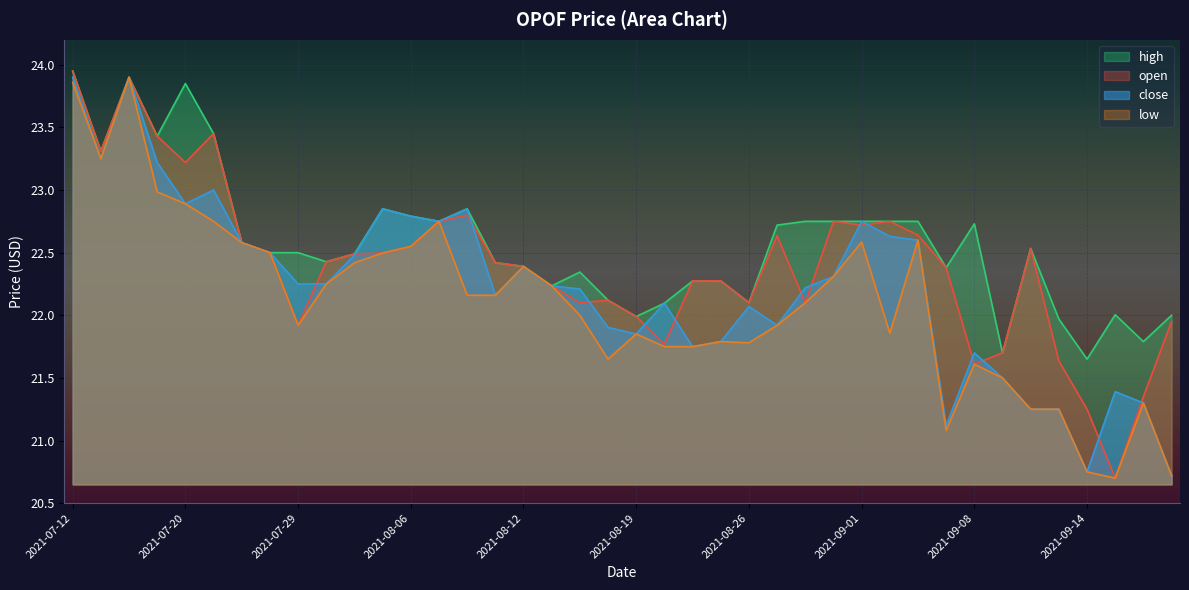

Reading left to right, list all the values displayed in this chart.

open: 23.9	23.3	23.9	23.4	23.2	23.4	22.6	22.5	21.9	22.4	22.5	22.5	22.6	22.8	22.8	22.4	22.4	22.2	22.1	22.1	22.0	21.8	22.3	22.3	22.1	22.6	22.1	22.8	22.7	22.8	22.6	22.4	21.6	21.7	22.5	21.6	21.2	20.7	21.4	21.9
high: 23.9	23.3	23.9	23.4	23.9	23.4	22.6	22.5	22.5	22.4	22.5	22.9	22.8	22.8	22.8	22.4	22.4	22.2	22.3	22.1	22.0	22.1	22.3	22.3	22.1	22.7	22.8	22.8	22.8	22.8	22.8	22.4	22.7	21.7	22.5	22.0	21.6	22.0	21.8	22.0
low: 23.9	23.2	23.9	23.0	22.9	22.8	22.6	22.5	21.9	22.2	22.4	22.5	22.6	22.8	22.2	22.2	22.4	22.2	22.0	21.6	21.9	21.8	21.8	21.8	21.8	21.9	22.1	22.3	22.6	21.9	22.6	21.1	21.6	21.5	21.2	21.2	20.8	20.7	21.3	20.7
close: 23.9	23.2	23.9	23.2	22.9	23.0	22.6	22.5	22.2	22.3	22.5	22.9	22.8	22.8	22.8	22.2	22.4	22.2	22.2	21.9	21.9	22.1	21.8	21.8	22.1	21.9	22.2	22.3	22.8	22.6	22.6	21.1	21.7	21.5	21.2	21.2	20.8	21.4	21.3	20.7